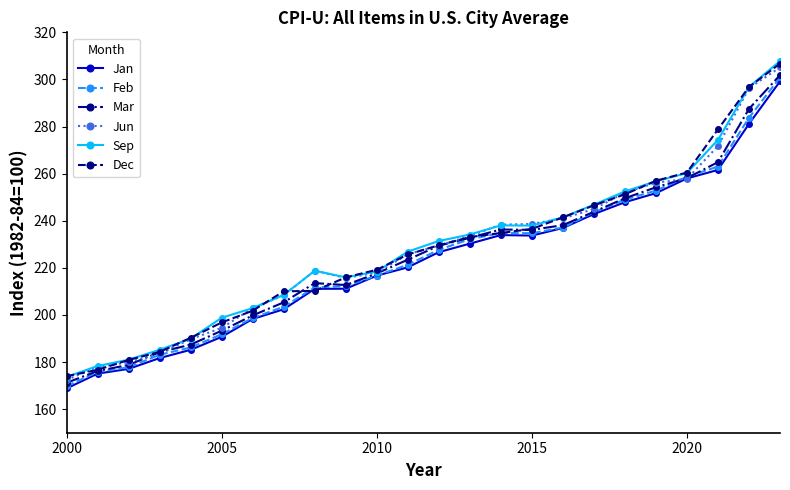

What is the value of the Jan point at the 2nd from the left?

175.1